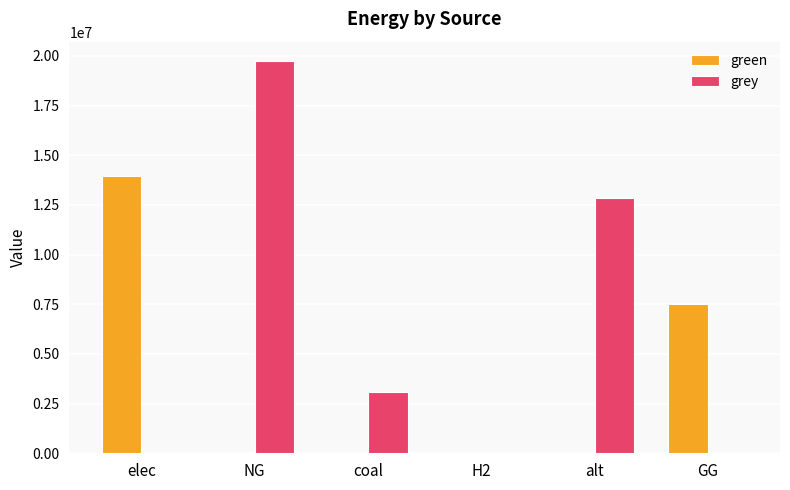

Are the bars grouped side by side (vs. stacked)?

Yes